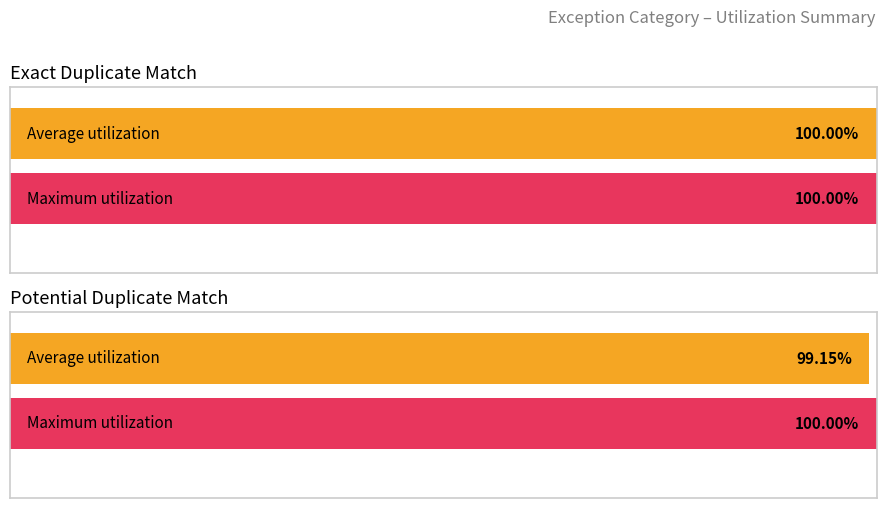

At 5, list the series in order from smallest to largest.

Exact Duplicate Match, Potential Duplicate Match